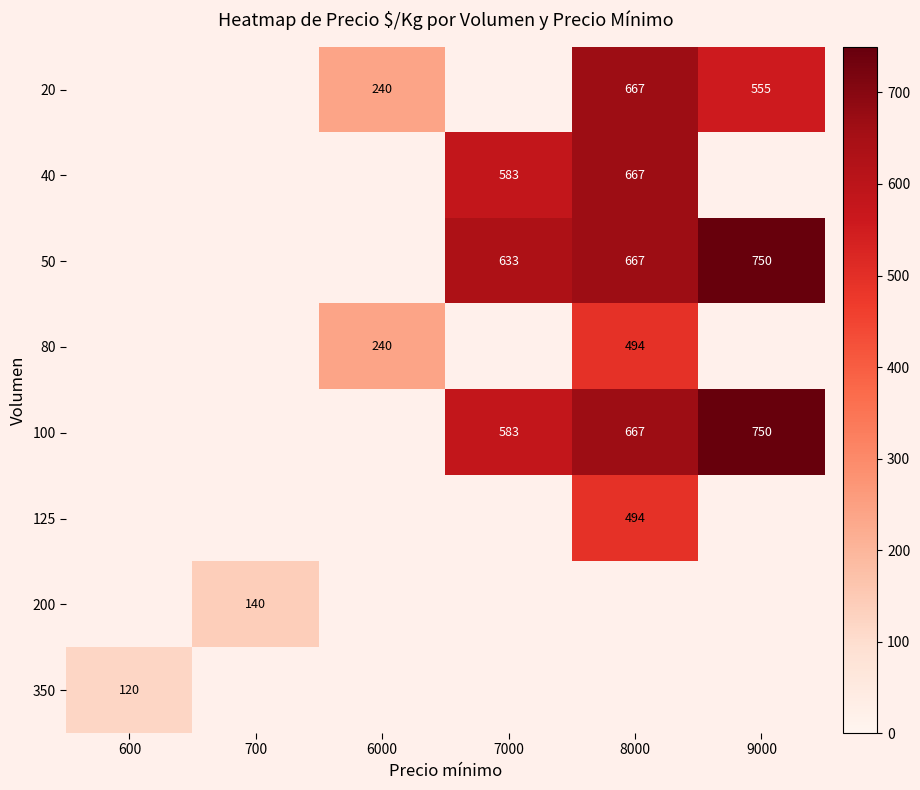

True or false: 80 has a value of 240 at 6000.

True